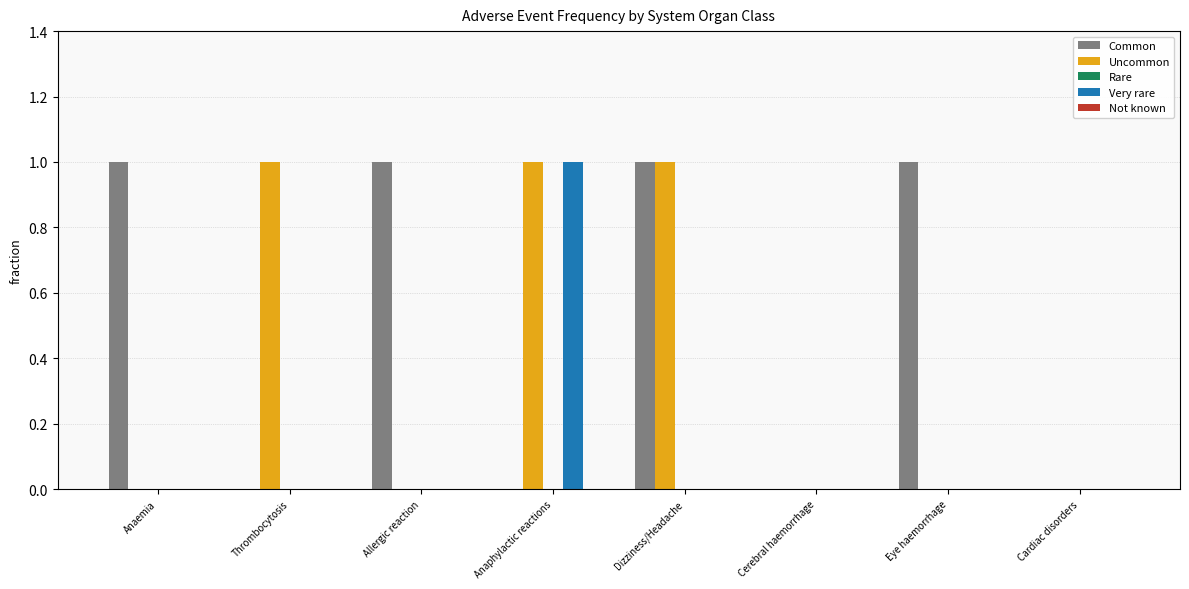

What is the sum of all Uncommon values?

3